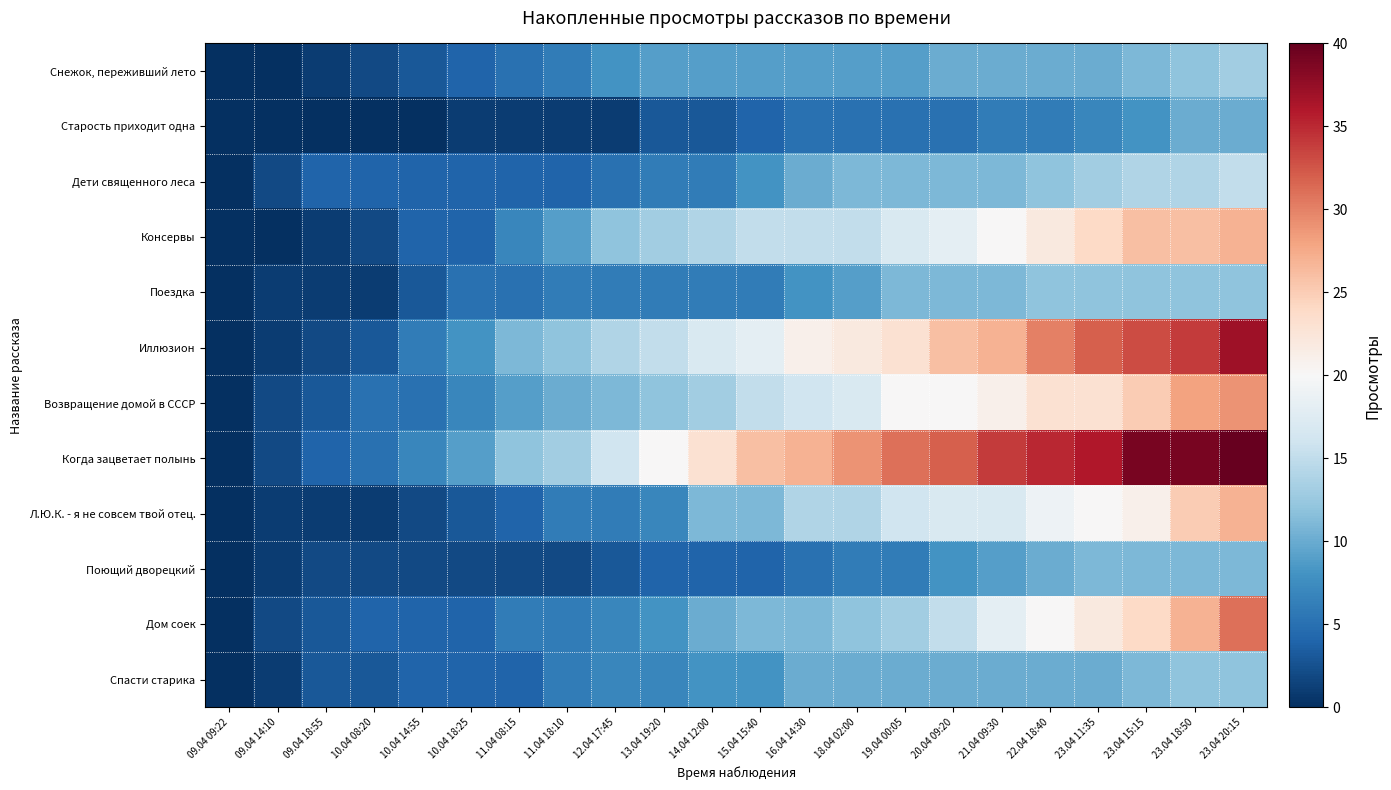

Reading right to left, transcribe all the data shown in this chart.

Снежок, переживший лето: 23.04 20:15=13	23.04 18:50=12	23.04 15:15=11	23.04 11:35=10	22.04 18:40=10	21.04 09:30=10	20.04 09:20=10	19.04 00:05=9	18.04 02:00=9	16.04 14:30=9	15.04 15:40=9	14.04 12:00=9	13.04 19:20=9	12.04 17:45=8	11.04 18:10=6	11.04 08:15=5	10.04 18:25=4	10.04 14:55=3	10.04 08:20=2	09.04 18:55=1	09.04 14:10=0	09.04 09:22=0
Старость приходит одна: 23.04 20:15=10	23.04 18:50=10	23.04 15:15=8	23.04 11:35=7	22.04 18:40=6	21.04 09:30=6	20.04 09:20=5	19.04 00:05=5	18.04 02:00=5	16.04 14:30=5	15.04 15:40=4	14.04 12:00=3	13.04 19:20=3	12.04 17:45=1	11.04 18:10=1	11.04 08:15=1	10.04 18:25=1	10.04 14:55=0	10.04 08:20=0	09.04 18:55=0	09.04 14:10=0	09.04 09:22=0
Дети священного леса: 23.04 20:15=15	23.04 18:50=14	23.04 15:15=14	23.04 11:35=13	22.04 18:40=12	21.04 09:30=11	20.04 09:20=11	19.04 00:05=11	18.04 02:00=11	16.04 14:30=10	15.04 15:40=8	14.04 12:00=6	13.04 19:20=6	12.04 17:45=5	11.04 18:10=4	11.04 08:15=4	10.04 18:25=4	10.04 14:55=4	10.04 08:20=4	09.04 18:55=4	09.04 14:10=2	09.04 09:22=0
Консервы: 23.04 20:15=27	23.04 18:50=26	23.04 15:15=26	23.04 11:35=24	22.04 18:40=22	21.04 09:30=20	20.04 09:20=18	19.04 00:05=17	18.04 02:00=15	16.04 14:30=15	15.04 15:40=15	14.04 12:00=14	13.04 19:20=13	12.04 17:45=12	11.04 18:10=9	11.04 08:15=7	10.04 18:25=4	10.04 14:55=4	10.04 08:20=2	09.04 18:55=1	09.04 14:10=0	09.04 09:22=0
Поездка: 23.04 20:15=12	23.04 18:50=12	23.04 15:15=12	23.04 11:35=12	22.04 18:40=12	21.04 09:30=11	20.04 09:20=11	19.04 00:05=11	18.04 02:00=9	16.04 14:30=8	15.04 15:40=6	14.04 12:00=6	13.04 19:20=6	12.04 17:45=6	11.04 18:10=6	11.04 08:15=5	10.04 18:25=5	10.04 14:55=3	10.04 08:20=1	09.04 18:55=1	09.04 14:10=1	09.04 09:22=0
Иллюзион: 23.04 20:15=37	23.04 18:50=34	23.04 15:15=33	23.04 11:35=32	22.04 18:40=30	21.04 09:30=27	20.04 09:20=26	19.04 00:05=23	18.04 02:00=22	16.04 14:30=21	15.04 15:40=18	14.04 12:00=17	13.04 19:20=15	12.04 17:45=14	11.04 18:10=12	11.04 08:15=11	10.04 18:25=8	10.04 14:55=6	10.04 08:20=3	09.04 18:55=2	09.04 14:10=1	09.04 09:22=0
Возвращение домой в СССР: 23.04 20:15=29	23.04 18:50=28	23.04 15:15=25	23.04 11:35=23	22.04 18:40=23	21.04 09:30=21	20.04 09:20=20	19.04 00:05=20	18.04 02:00=17	16.04 14:30=16	15.04 15:40=15	14.04 12:00=13	13.04 19:20=12	12.04 17:45=11	11.04 18:10=10	11.04 08:15=9	10.04 18:25=7	10.04 14:55=5	10.04 08:20=5	09.04 18:55=3	09.04 14:10=2	09.04 09:22=0
Когда зацветает полынь: 23.04 20:15=40	23.04 18:50=39	23.04 15:15=39	23.04 11:35=36	22.04 18:40=35	21.04 09:30=34	20.04 09:20=32	19.04 00:05=31	18.04 02:00=29	16.04 14:30=27	15.04 15:40=26	14.04 12:00=23	13.04 19:20=20	12.04 17:45=16	11.04 18:10=13	11.04 08:15=12	10.04 18:25=9	10.04 14:55=7	10.04 08:20=5	09.04 18:55=4	09.04 14:10=2	09.04 09:22=0
Л.Ю.К. - я не совсем твой отец.: 23.04 20:15=27	23.04 18:50=25	23.04 15:15=21	23.04 11:35=20	22.04 18:40=19	21.04 09:30=17	20.04 09:20=17	19.04 00:05=16	18.04 02:00=14	16.04 14:30=14	15.04 15:40=11	14.04 12:00=11	13.04 19:20=7	12.04 17:45=6	11.04 18:10=6	11.04 08:15=4	10.04 18:25=3	10.04 14:55=2	10.04 08:20=1	09.04 18:55=1	09.04 14:10=1	09.04 09:22=0
Поющий дворецкий: 23.04 20:15=11	23.04 18:50=11	23.04 15:15=11	23.04 11:35=11	22.04 18:40=10	21.04 09:30=9	20.04 09:20=8	19.04 00:05=6	18.04 02:00=6	16.04 14:30=5	15.04 15:40=4	14.04 12:00=4	13.04 19:20=4	12.04 17:45=3	11.04 18:10=2	11.04 08:15=2	10.04 18:25=2	10.04 14:55=2	10.04 08:20=2	09.04 18:55=2	09.04 14:10=1	09.04 09:22=0
Дом соек: 23.04 20:15=31	23.04 18:50=27	23.04 15:15=24	23.04 11:35=22	22.04 18:40=20	21.04 09:30=18	20.04 09:20=15	19.04 00:05=13	18.04 02:00=12	16.04 14:30=11	15.04 15:40=11	14.04 12:00=10	13.04 19:20=8	12.04 17:45=7	11.04 18:10=6	11.04 08:15=6	10.04 18:25=4	10.04 14:55=4	10.04 08:20=4	09.04 18:55=3	09.04 14:10=2	09.04 09:22=0
Спасти старика: 23.04 20:15=12	23.04 18:50=12	23.04 15:15=11	23.04 11:35=10	22.04 18:40=10	21.04 09:30=10	20.04 09:20=10	19.04 00:05=10	18.04 02:00=10	16.04 14:30=10	15.04 15:40=8	14.04 12:00=8	13.04 19:20=7	12.04 17:45=7	11.04 18:10=6	11.04 08:15=4	10.04 18:25=4	10.04 14:55=4	10.04 08:20=3	09.04 18:55=3	09.04 14:10=1	09.04 09:22=0